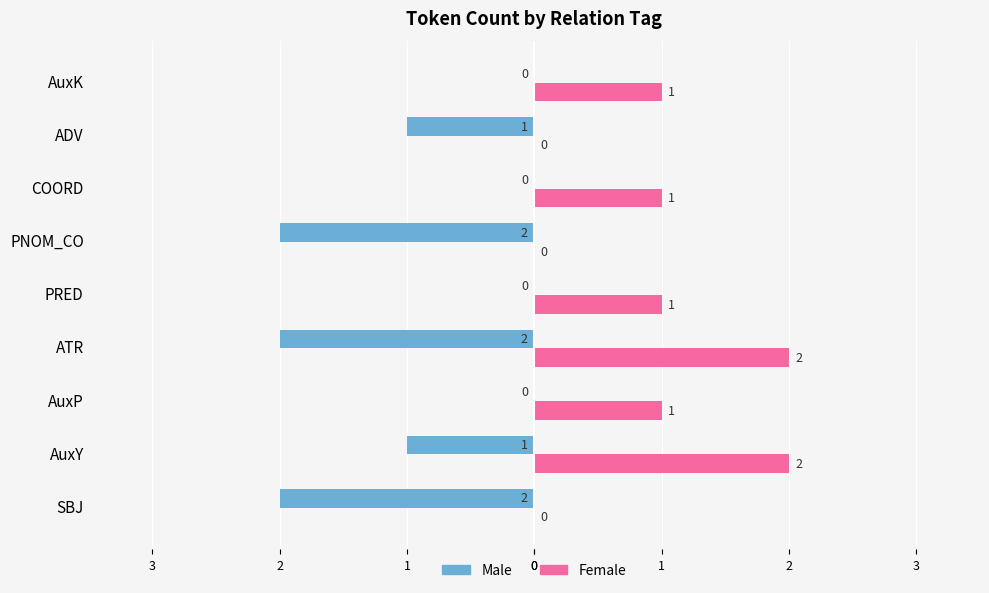

Reading left to right, transcribe all the data shown in this chart.

Male: -2	-1	0	-2	0	-2	0	-1	0
Female: 0	2	1	2	1	0	1	0	1